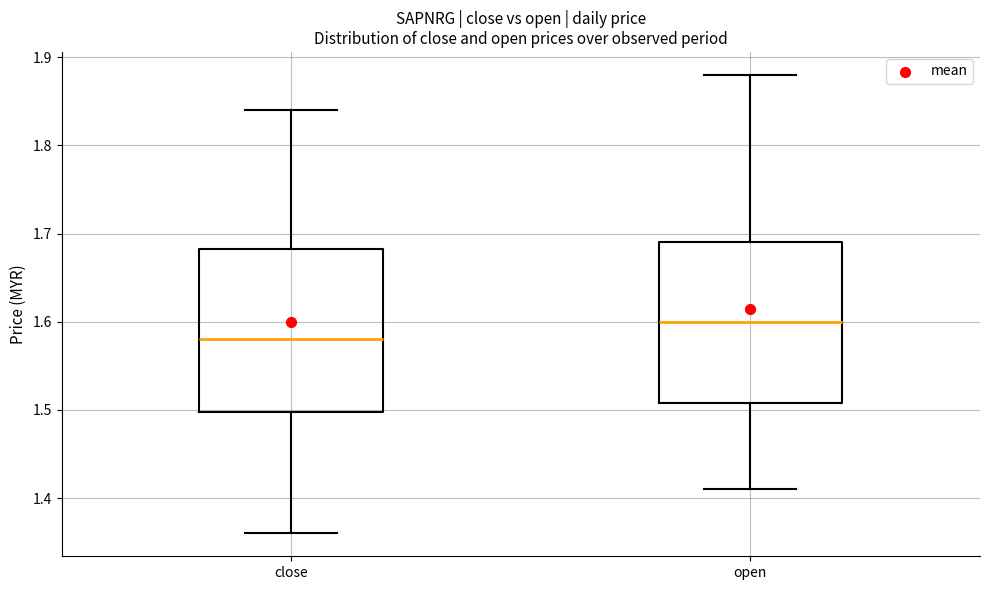

Where does the lower whisker of the box for close end on the y-axis? The values are not printed on the chart, so give them approximately, as read against the axis.

1.36